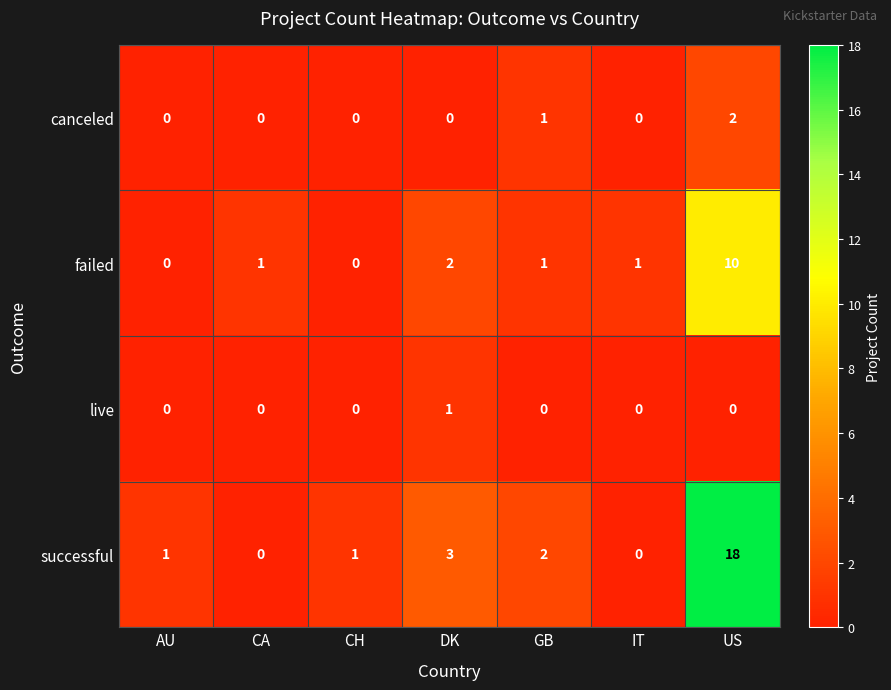

Reading left to right, extract all data points from this chart.

canceled: 0	0	0	0	1	0	2
failed: 0	1	0	2	1	1	10
live: 0	0	0	1	0	0	0
successful: 1	0	1	3	2	0	18